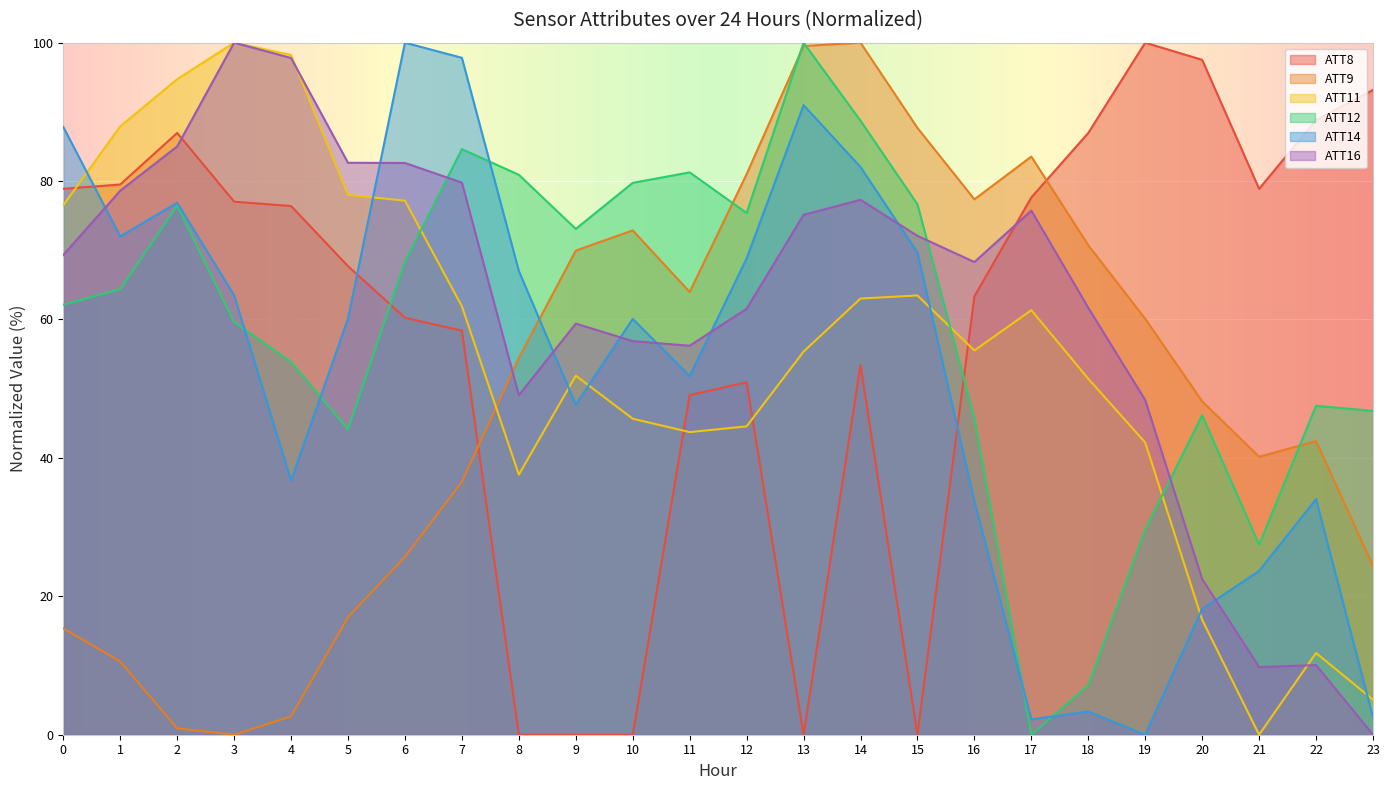

How many lines are shown in the chart?

6